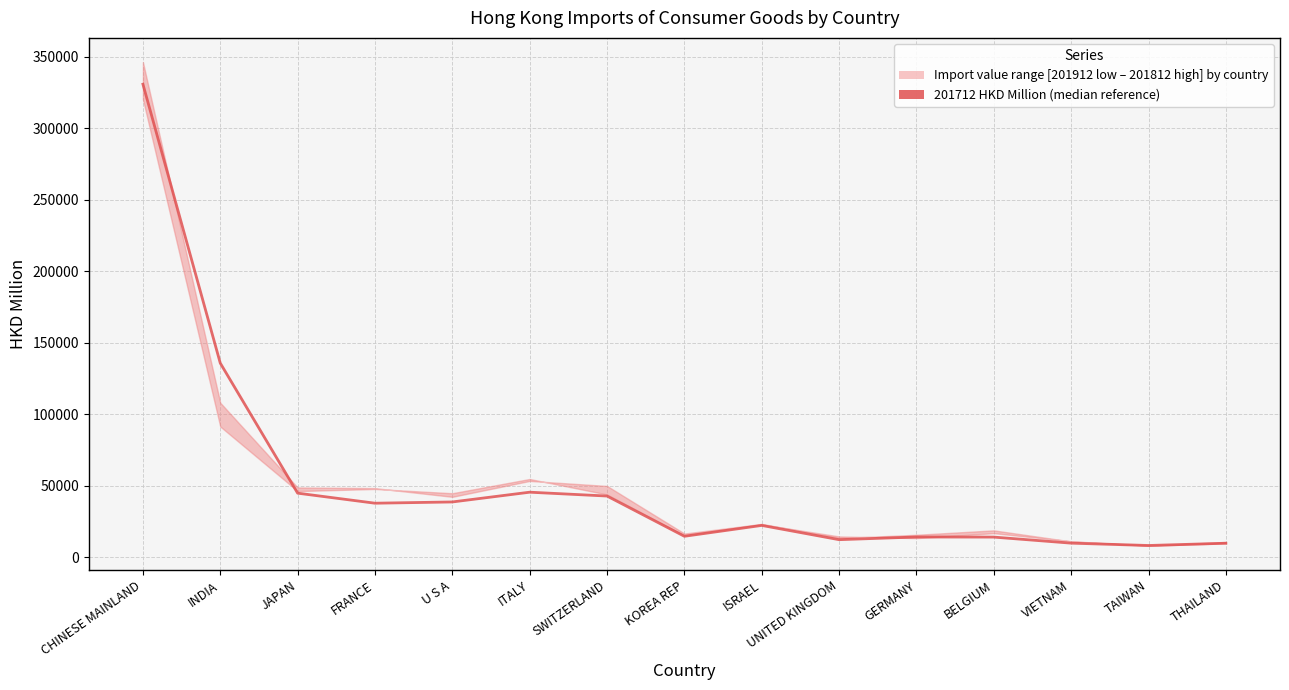

How many points are lower than both their immediate neighbors (excluding endpoints)?

4